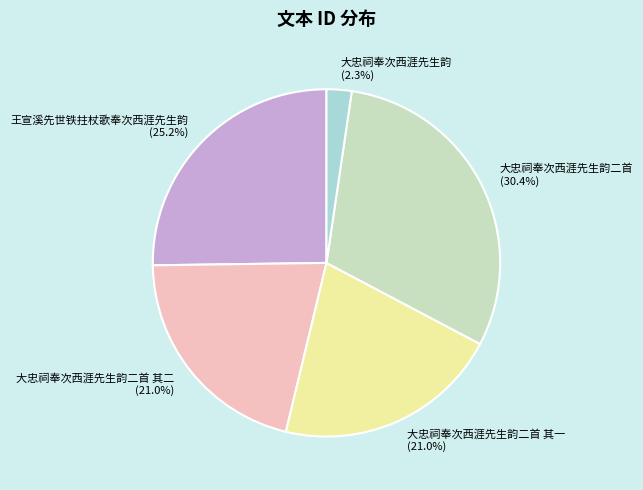

True or false: 大忠祠奉次西涯先生韵二首 其二 accounts for 21% of the total.

True